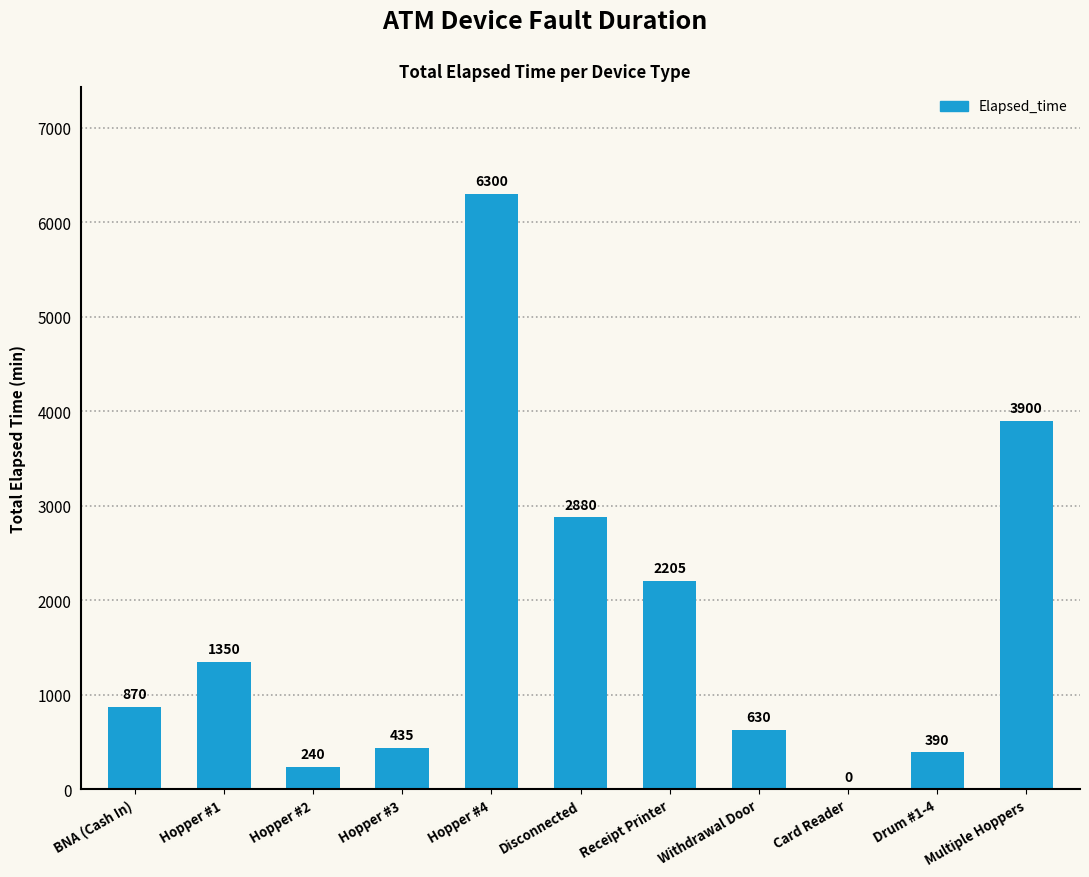

The value at Withdrawal Door is 630. True or false?

True